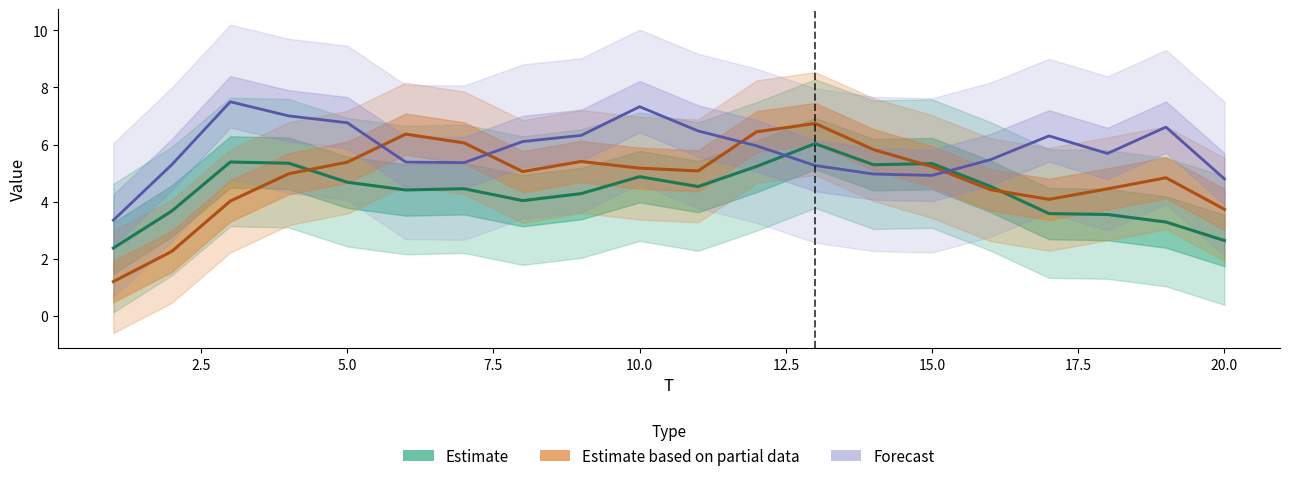

Reading left to right, list all the values displayed in this chart.

Estimate: 2.4	3.7	5.4	5.3	4.7	4.4	4.5	4.0	4.3	4.9	4.5	5.2	6.0	5.3	5.3	4.5	3.6	3.6	3.3	2.6
Estimate based on partial data: 1.2	2.3	4.0	5.0	5.4	6.4	6.1	5.1	5.4	5.2	5.1	6.4	6.7	5.8	5.2	4.4	4.1	4.4	4.8	3.7
Forecast: 3.4	5.3	7.5	7.0	6.8	5.4	5.4	6.1	6.3	7.3	6.5	6.0	5.3	5.0	4.9	5.5	6.3	5.7	6.6	4.8